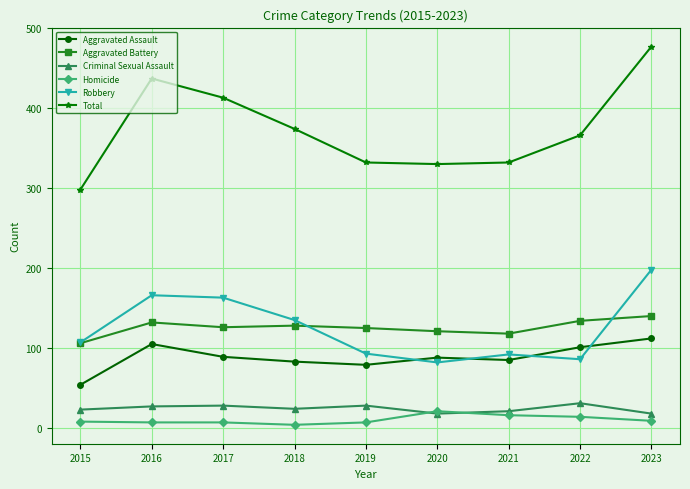

Which category has the lowest value in the Aggravated Assault series?

2015